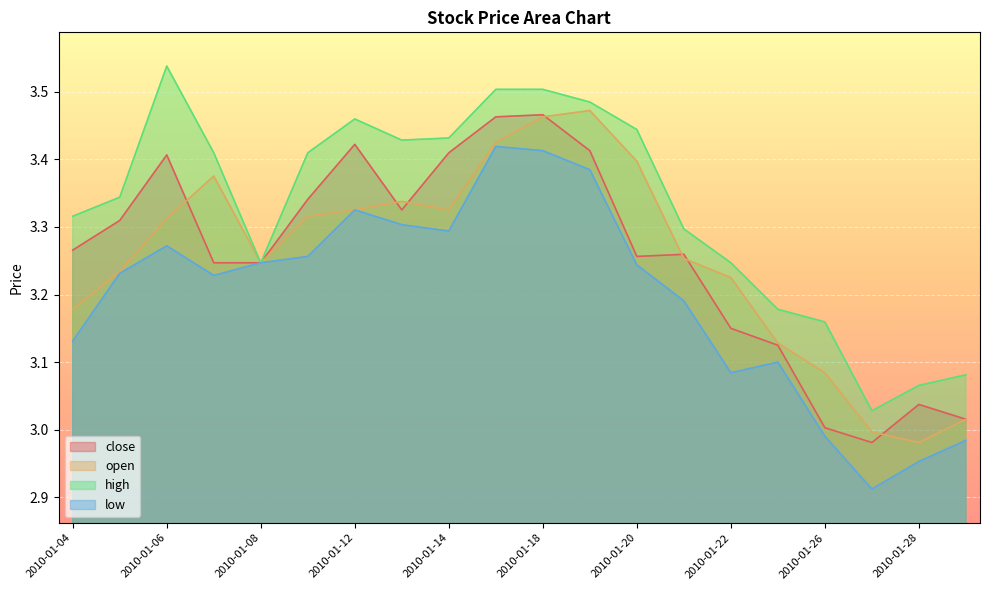

How many distinct data groups are displayed?

4